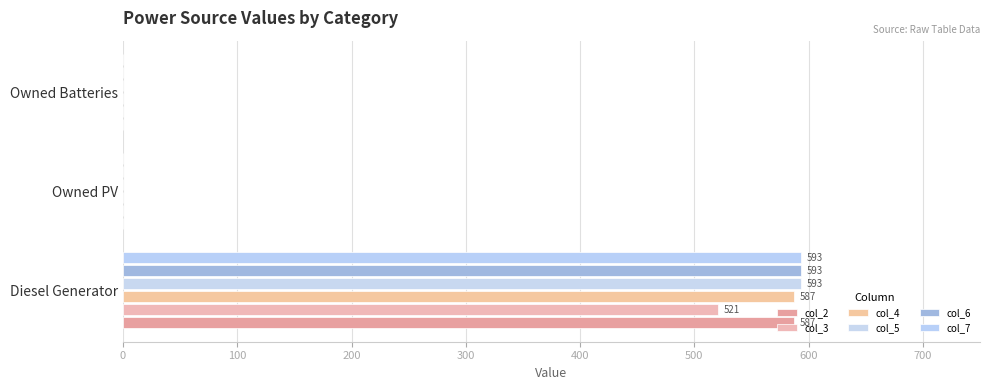

What is the highest value of the col_3 series?

521